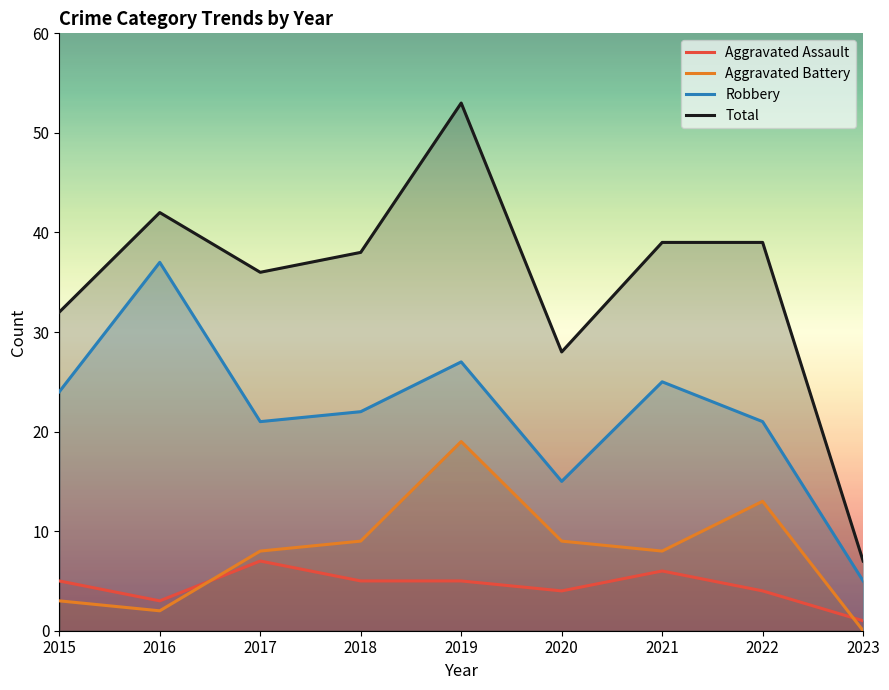

List the labels in order of Aggravated Battery value, smallest first.

2023, 2016, 2015, 2017, 2021, 2018, 2020, 2022, 2019